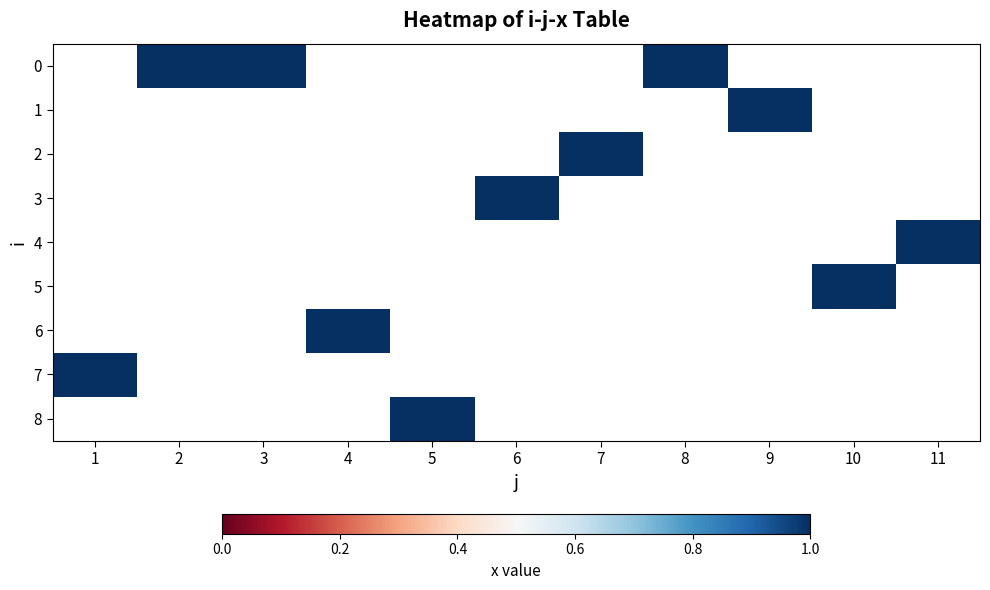

List the series in order of their overall mean, highest first.

0, 1, 2, 3, 4, 5, 6, 7, 8